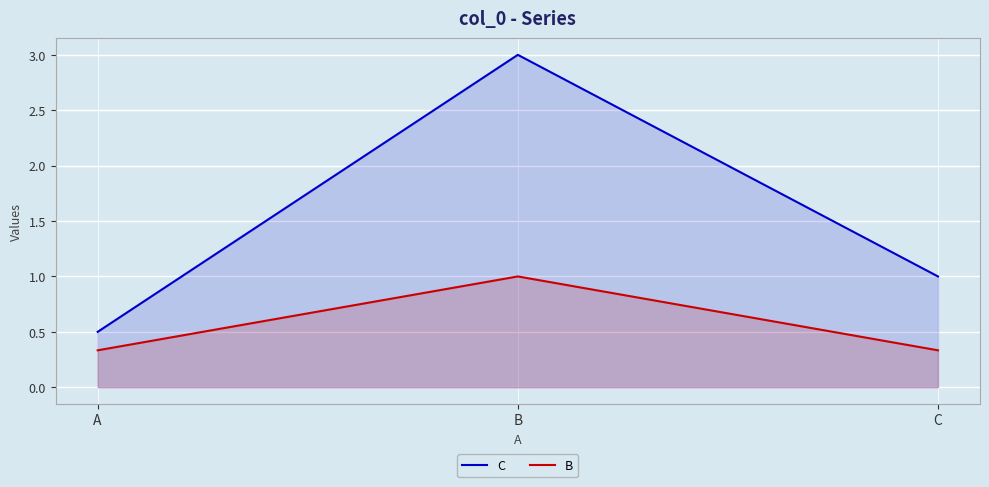

The value of B at B is 1.0. True or false?

True